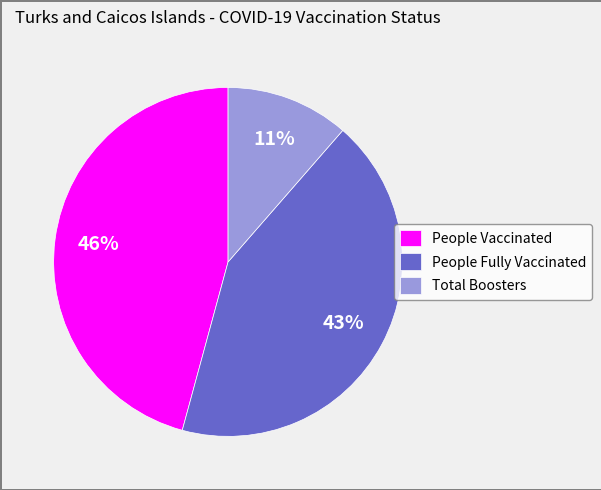

Approximately how many times larger is the value at Total Boosters compared to People Vaccinated?

0.2